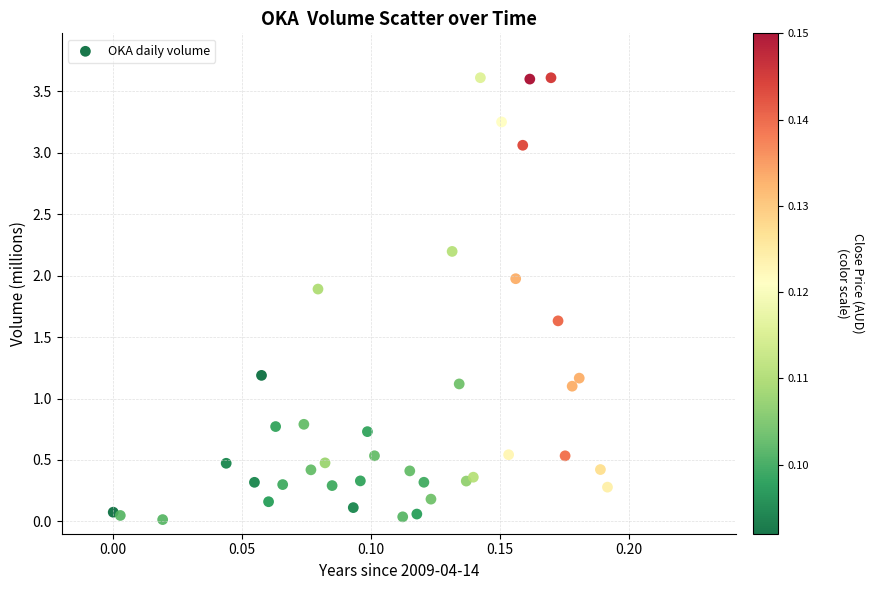

What is the range of Y values (max minus min)?

3.6